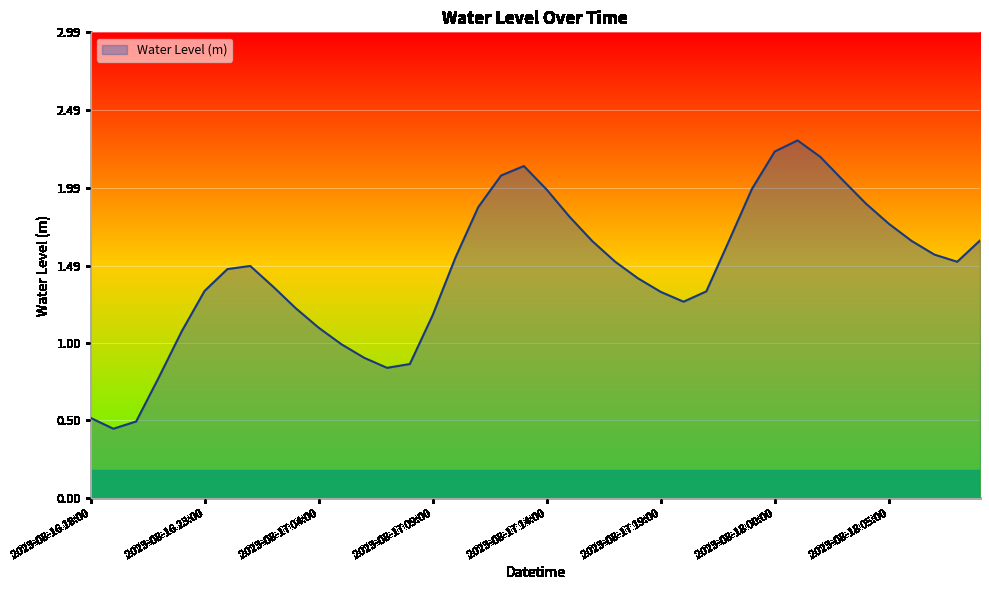

The value at 2023-08-17 14:00 is 2.7. True or false?

False